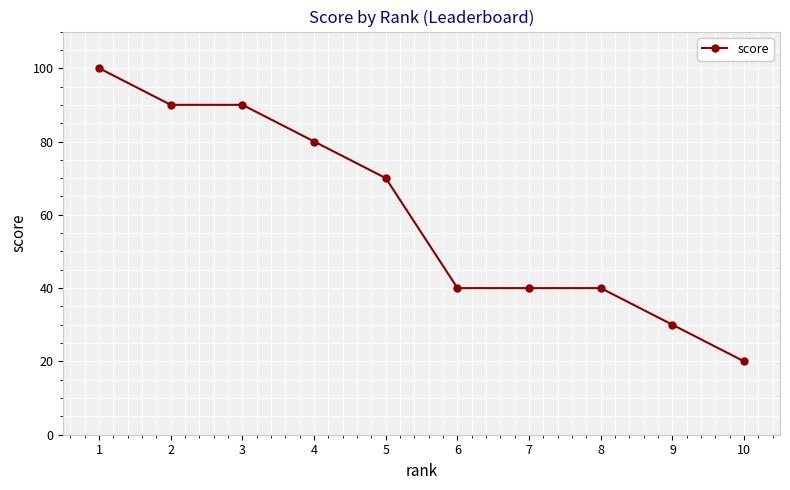

Which has a higher value, 9 or 1?

1